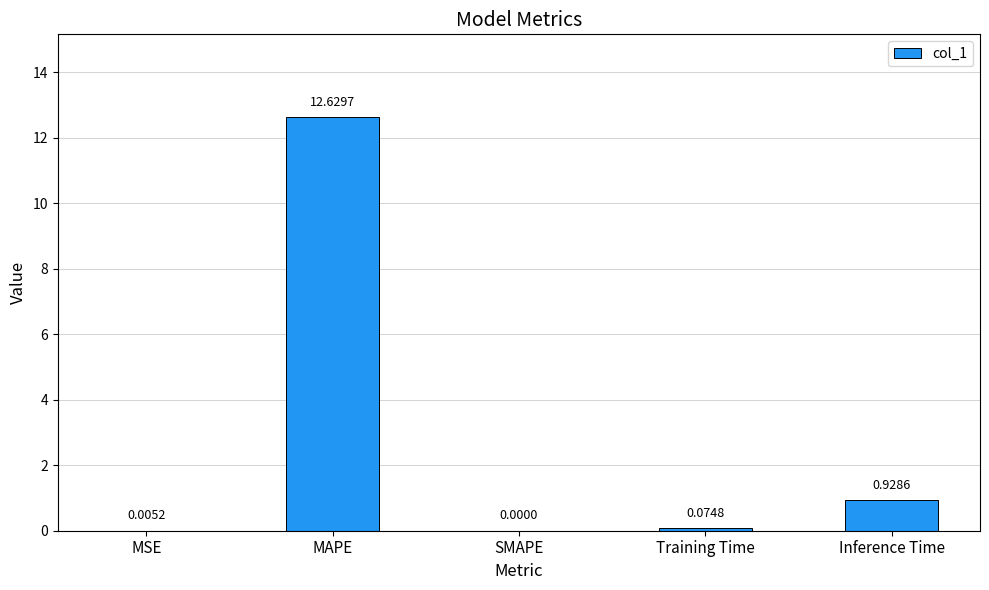

Which category has the highest value across all series?

MAPE